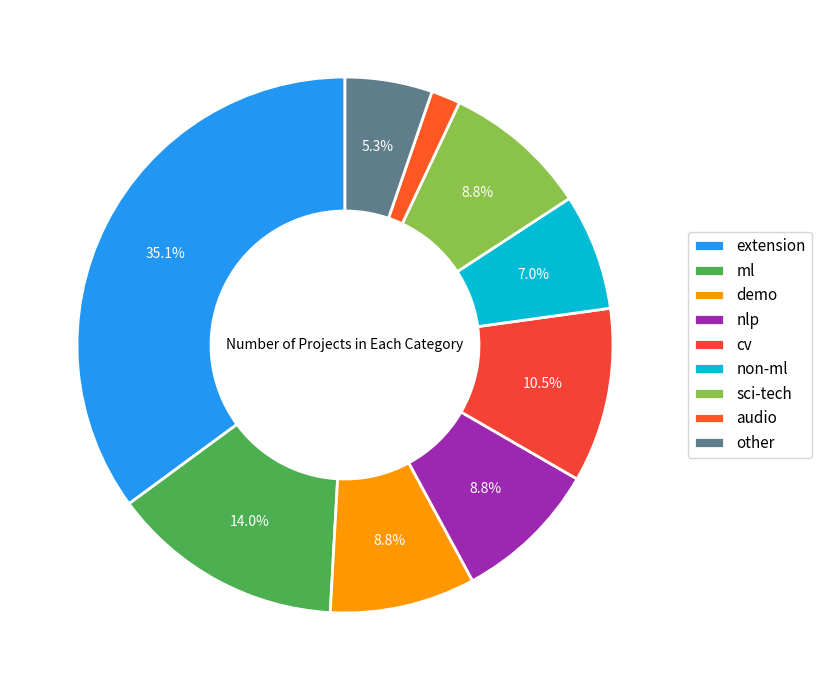

To the nearest percent, what is the difference between the largest and smallest slice percentages?

33%